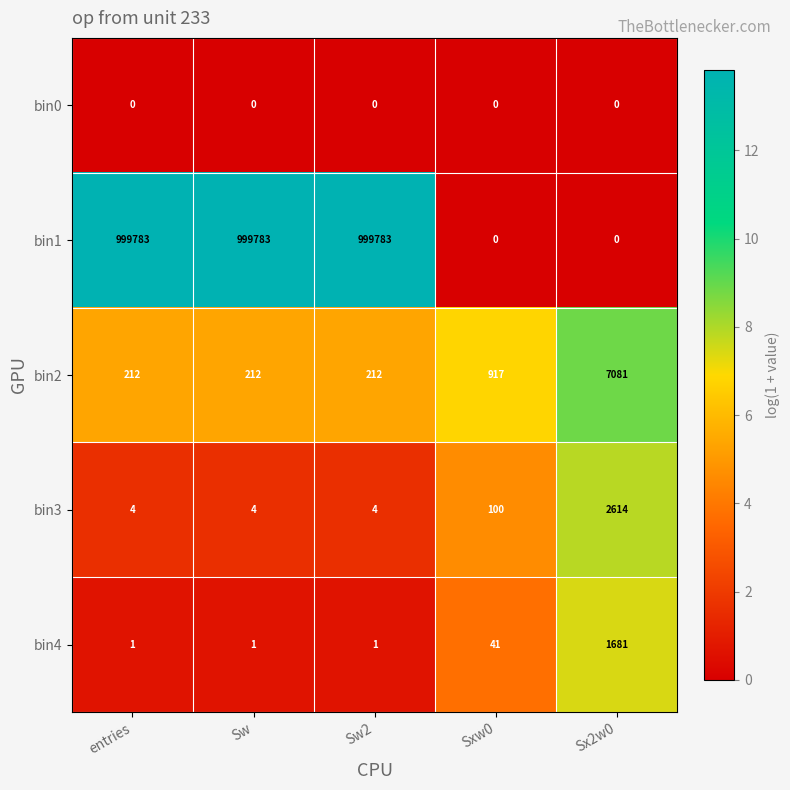

What is the spread (max minus min) of values at Sw2?

999783